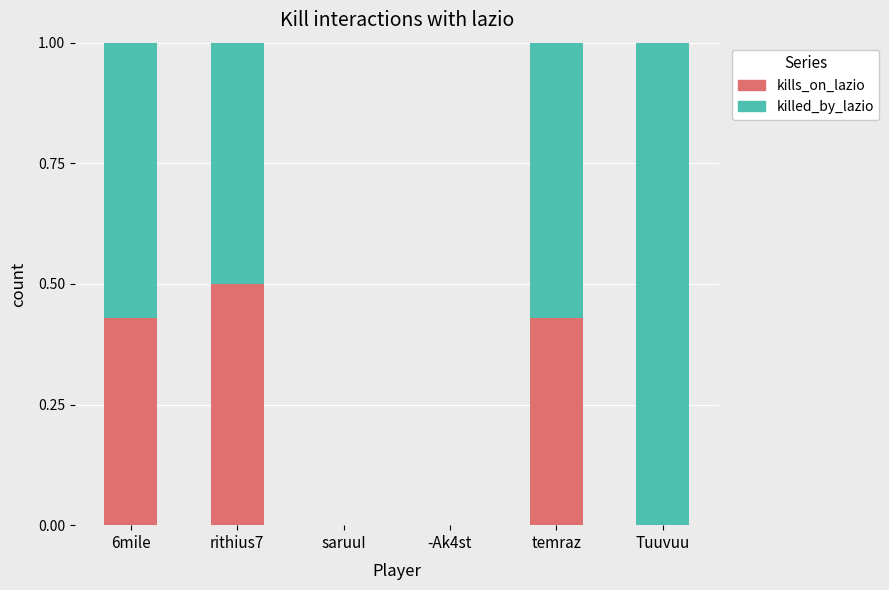

What is the total value across all series at temraz?

1.0